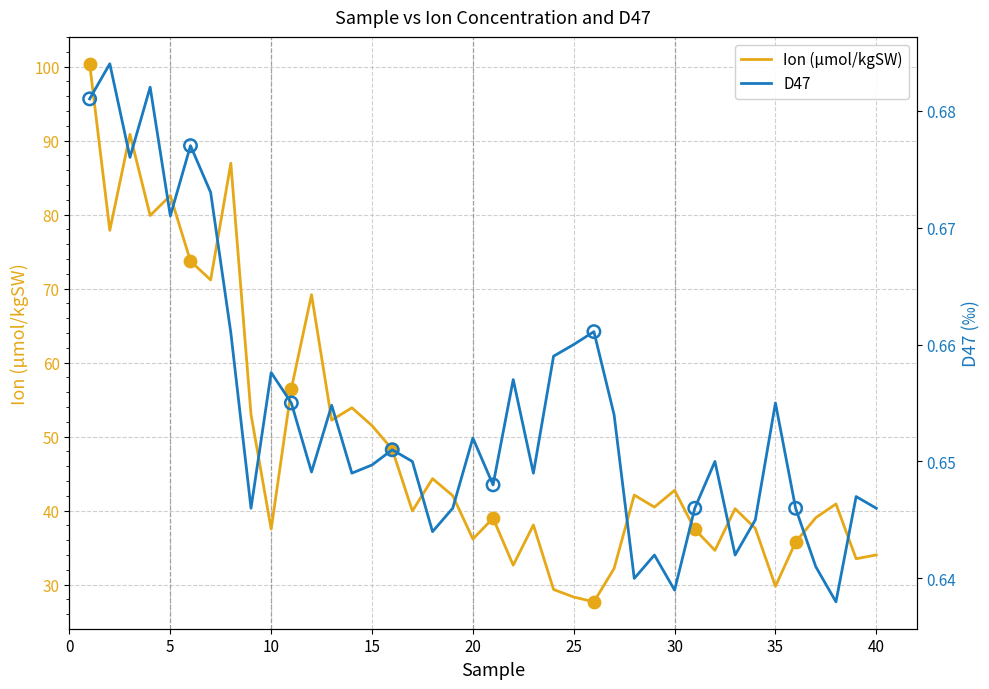

Which series has the largest total across all categories?

Ion (µmol/kgSW)